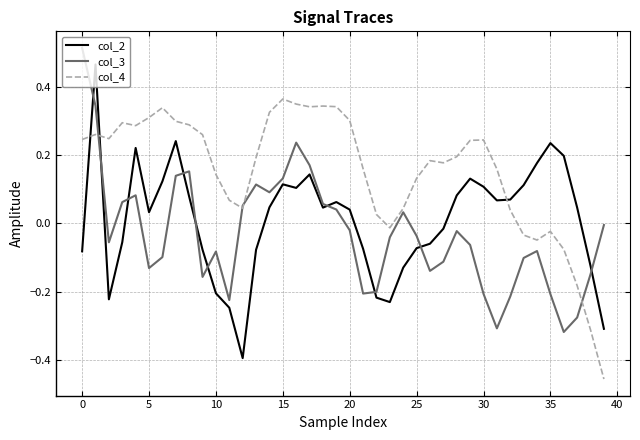

Is this an area chart (filled region under the line)?

No